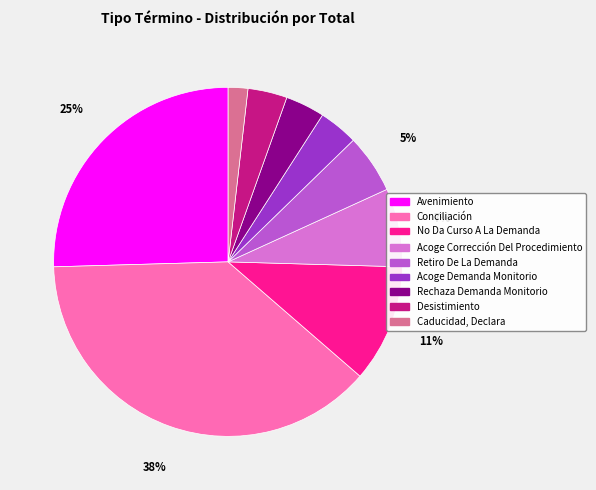

Is there any slice that represents more than half of the pie?

No